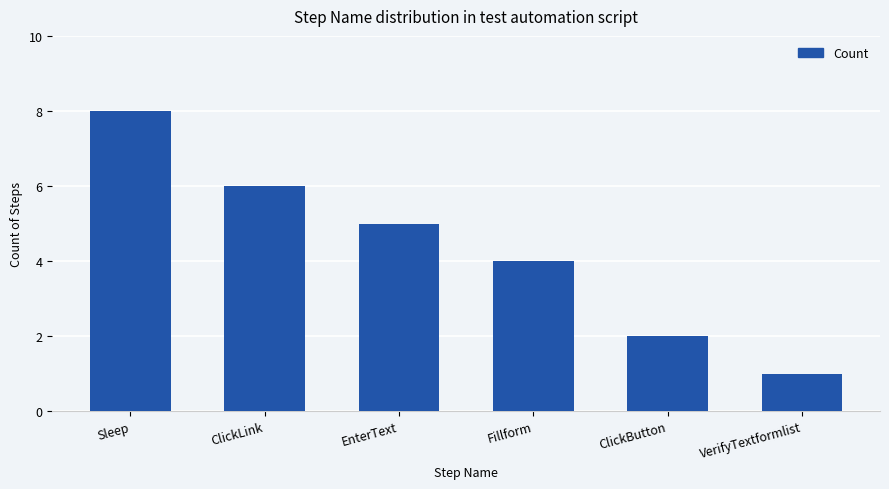

What is the label of the 2nd bar from the right?

ClickButton